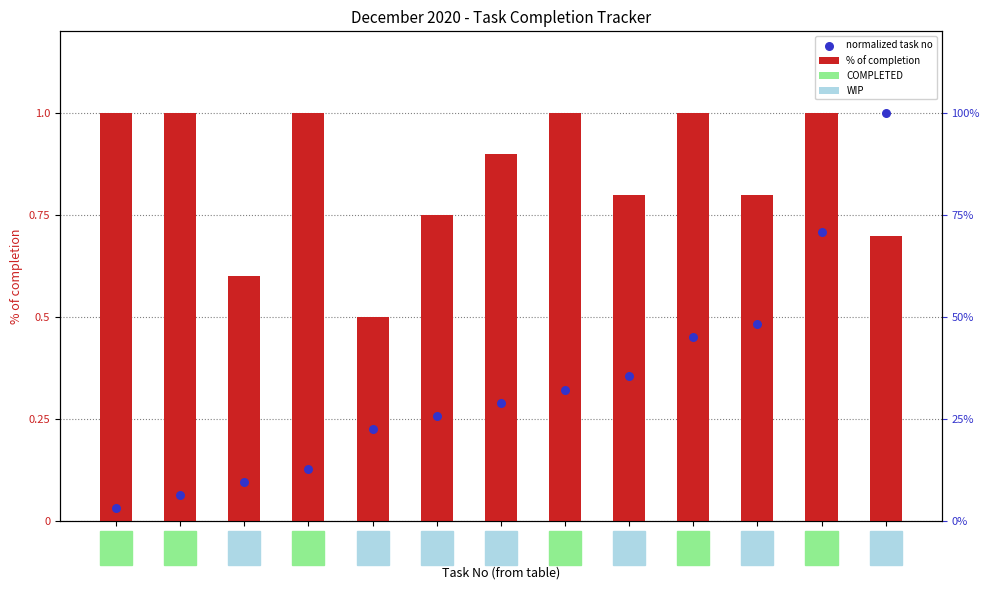

Which series reaches the maximum Y coordinate?

% of completion